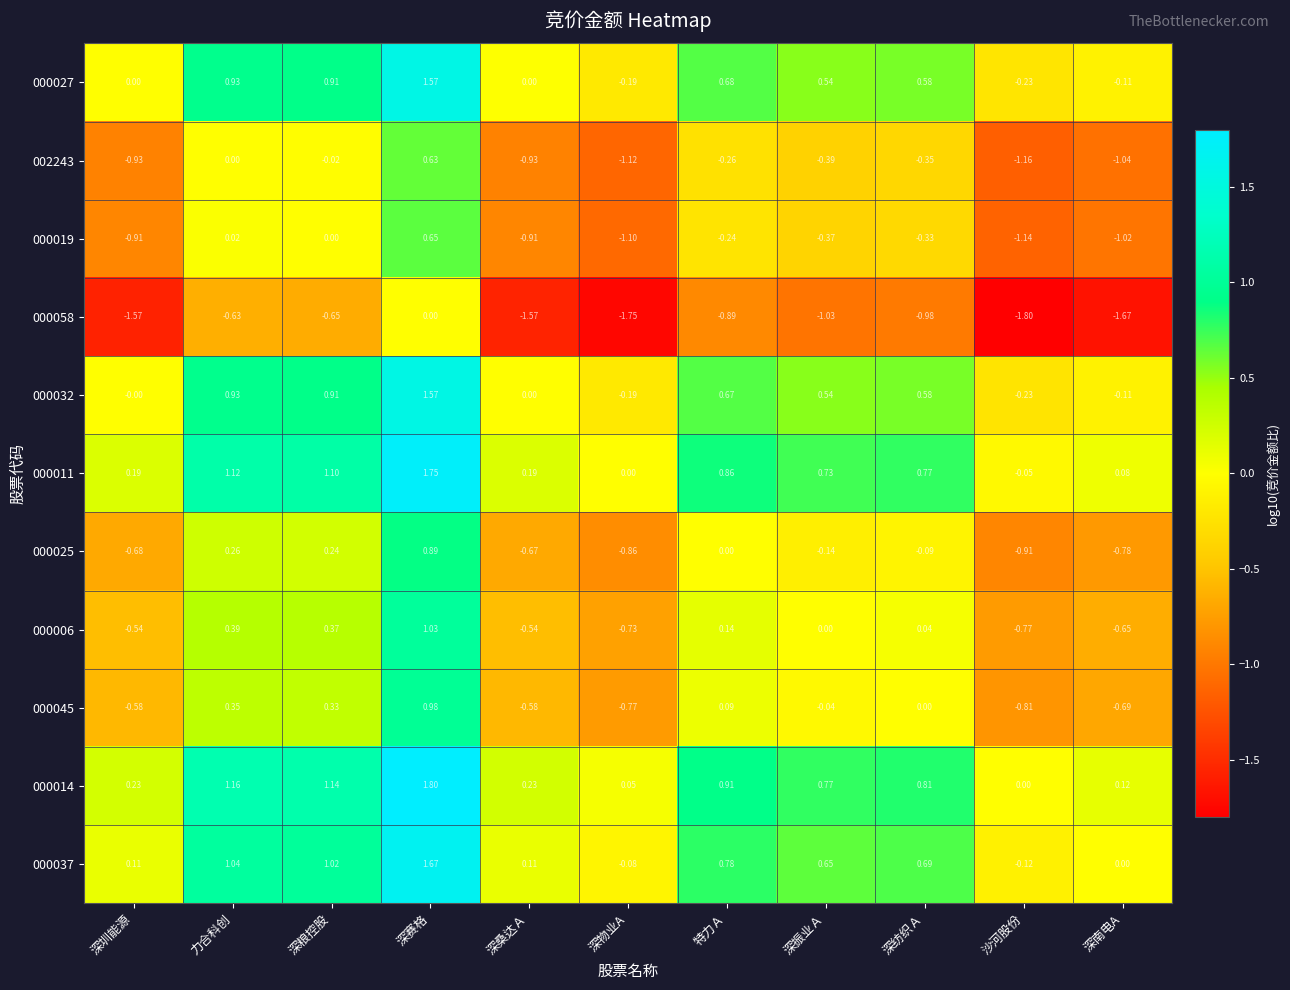

What is the difference between the highest and lowest values at 深南电A?

1.8